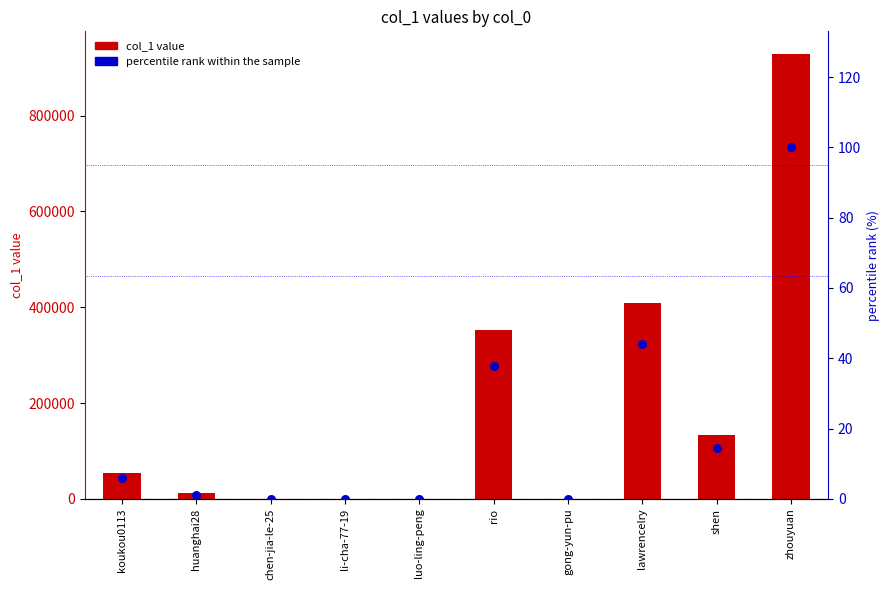

Which series reaches the maximum Y coordinate?

col_1 value